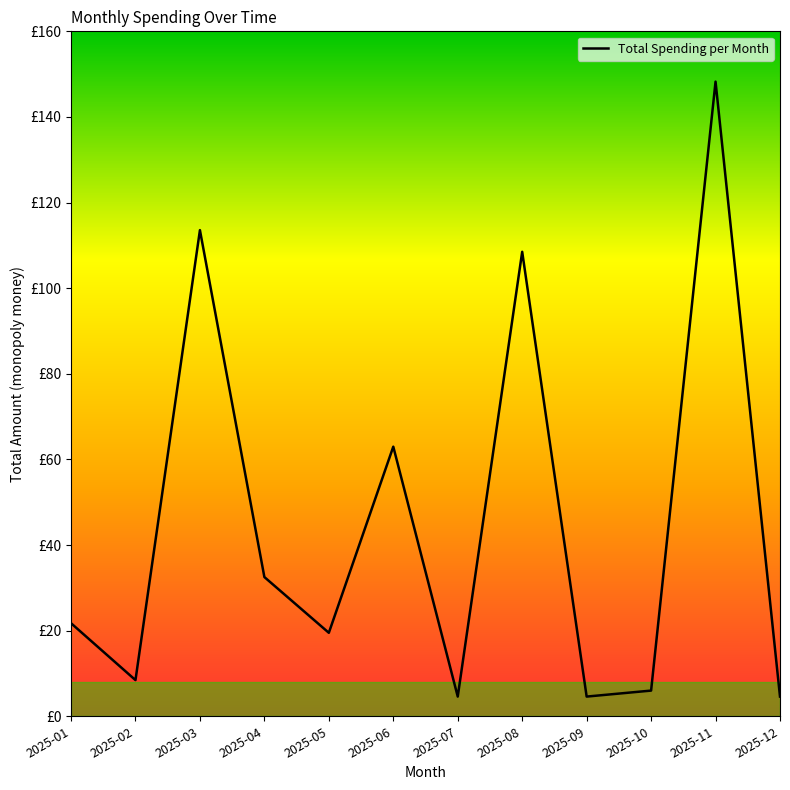

Is this an area chart (filled region under the line)?

No